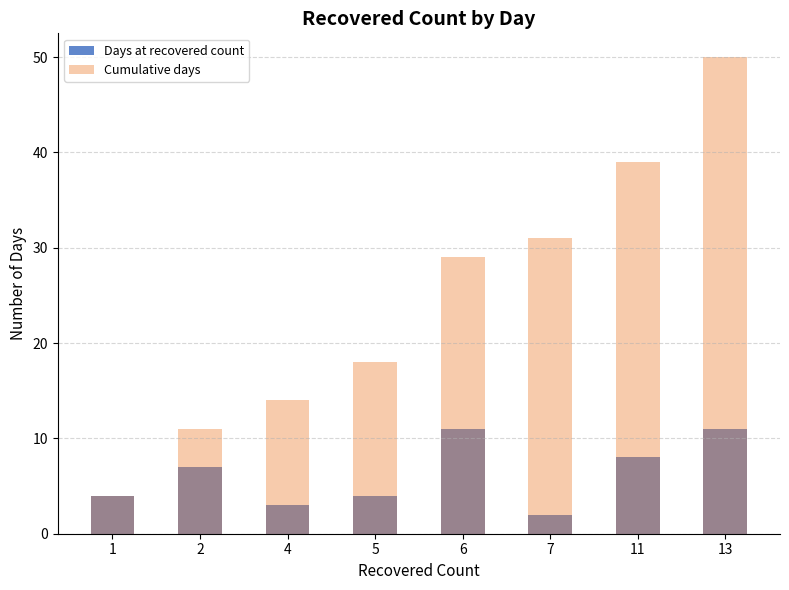

Reading right to left, extract all data points from this chart.

Days at recovered count: 13=11	11=8	7=2	6=11	5=4	4=3	2=7	1=4
Cumulative days: 13=50	11=39	7=31	6=29	5=18	4=14	2=11	1=4